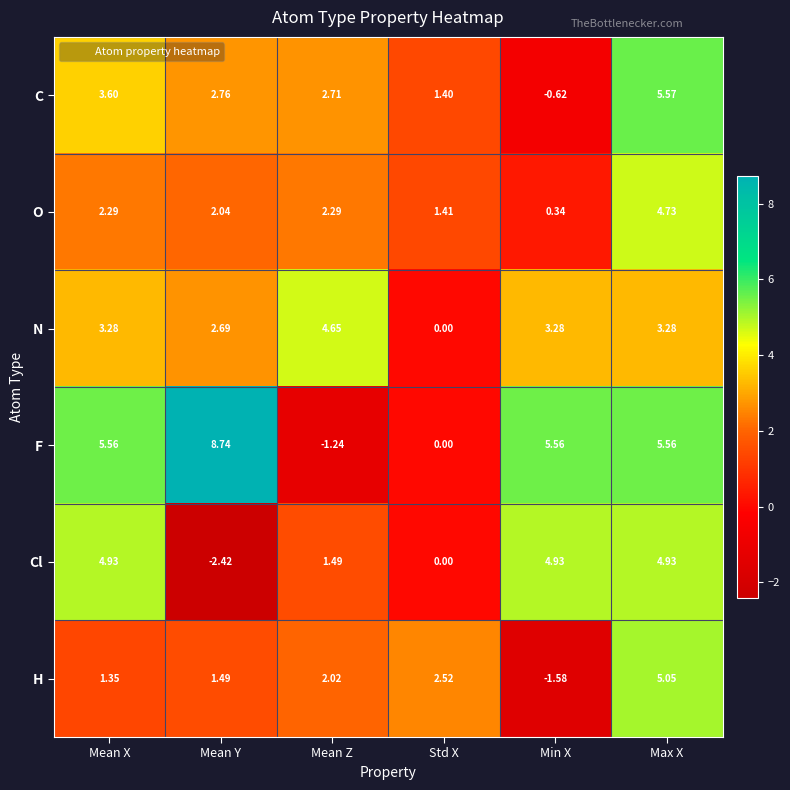

How many series are shown in this chart?

6